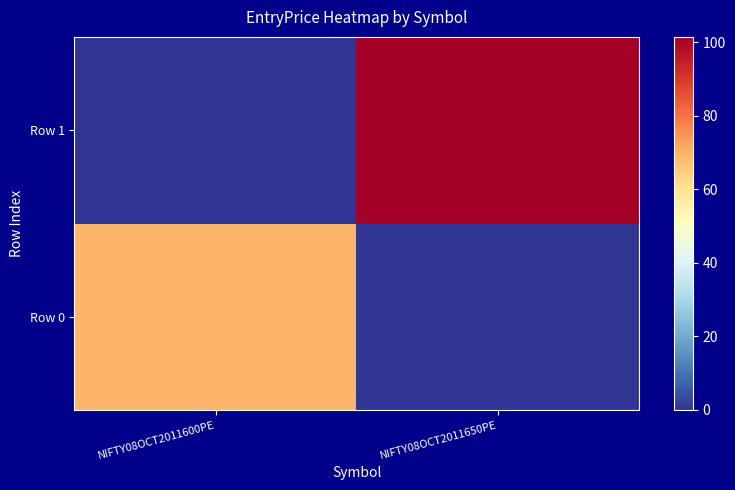

Reading left to right, list all the values displayed in this chart.

Row 0: NIFTY08OCT2011600PE=69.2	NIFTY08OCT2011650PE=0.0
Row 1: NIFTY08OCT2011600PE=0.0	NIFTY08OCT2011650PE=101.5